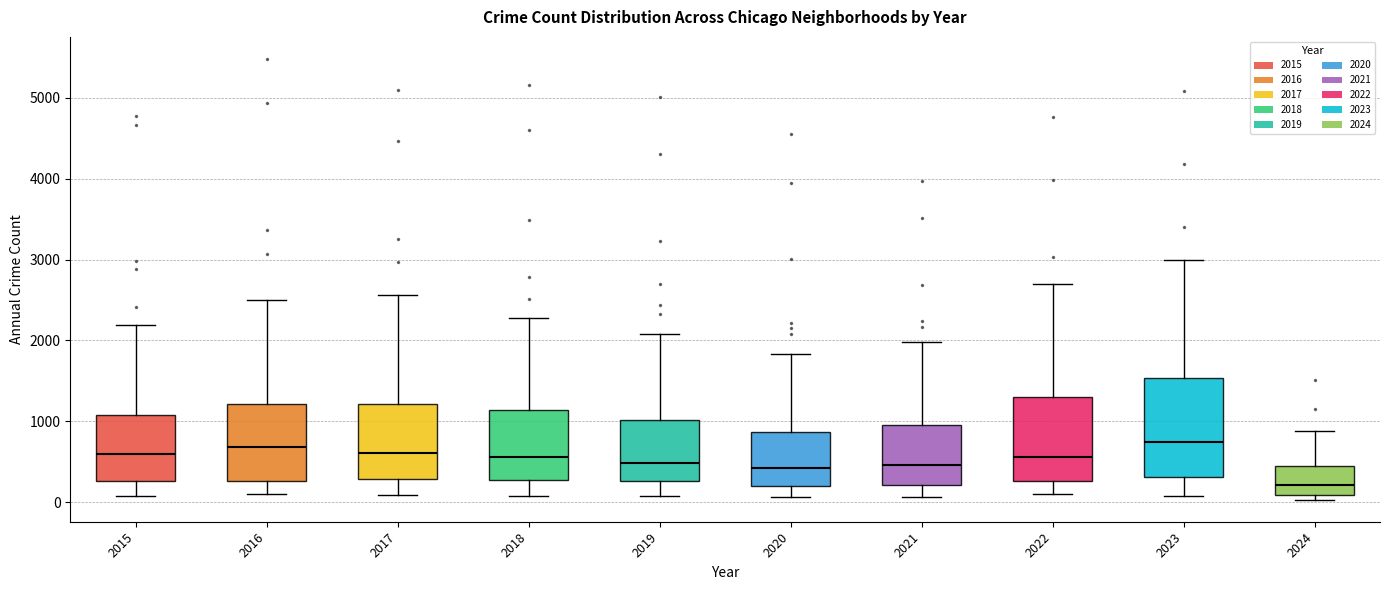

Reading left to right, transcribe this box plot: for each box, give where its median line is, the range the box spans, and where its two whiskers end, as read against the y-axis. The values are not printed on the chart, so give them approximately, as read against the axis.

2015: median 600, box 300 to 1100, whiskers 100 to 2200
2016: median 700, box 300 to 1200, whiskers 100 to 2500
2017: median 600, box 300 to 1200, whiskers 100 to 2600
2018: median 600, box 300 to 1100, whiskers 100 to 2300
2019: median 500, box 300 to 1000, whiskers 100 to 2100
2020: median 400, box 200 to 900, whiskers 100 to 1800
2021: median 500, box 200 to 900, whiskers 100 to 2000
2022: median 600, box 300 to 1300, whiskers 100 to 2700
2023: median 700, box 300 to 1500, whiskers 100 to 3000
2024: median 200, box 100 to 400, whiskers 0 to 900